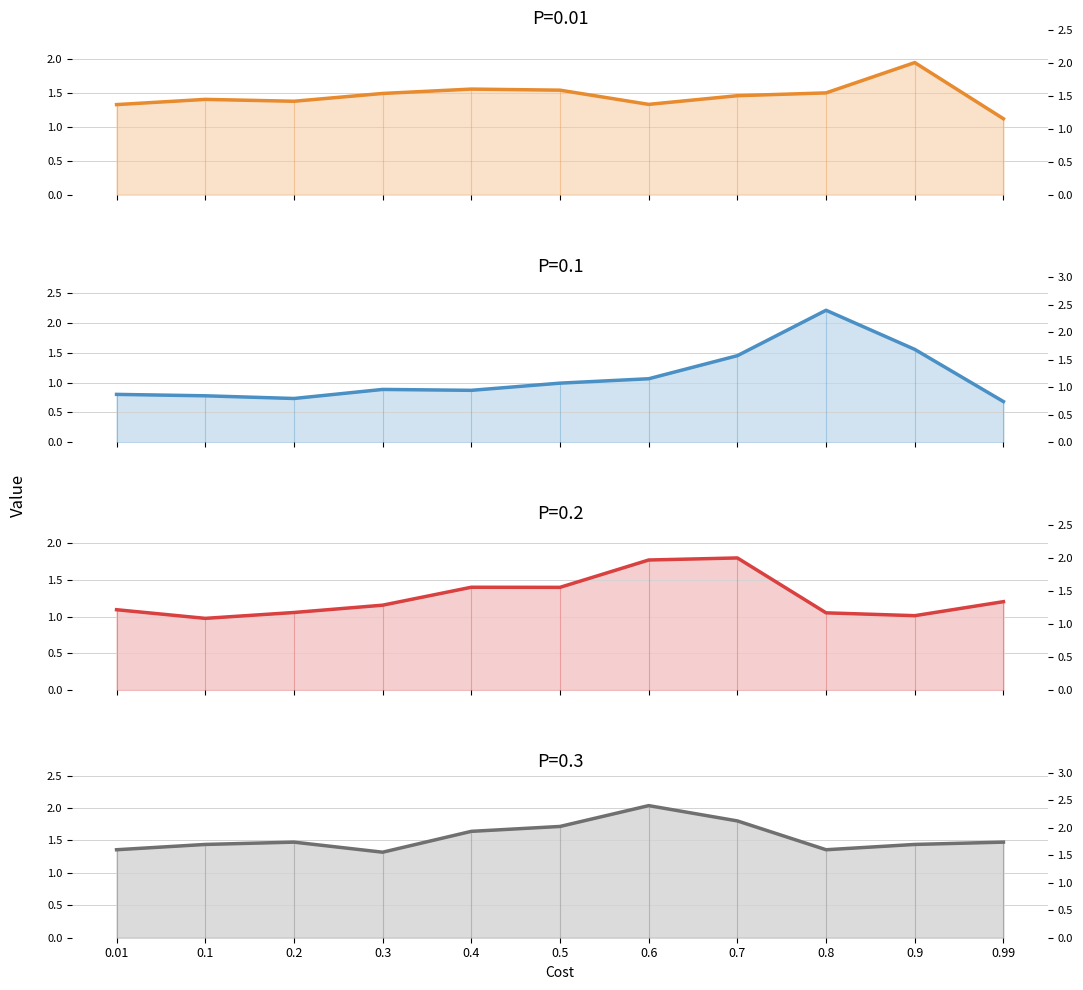

What is the maximum value for P=0.3?

2.0